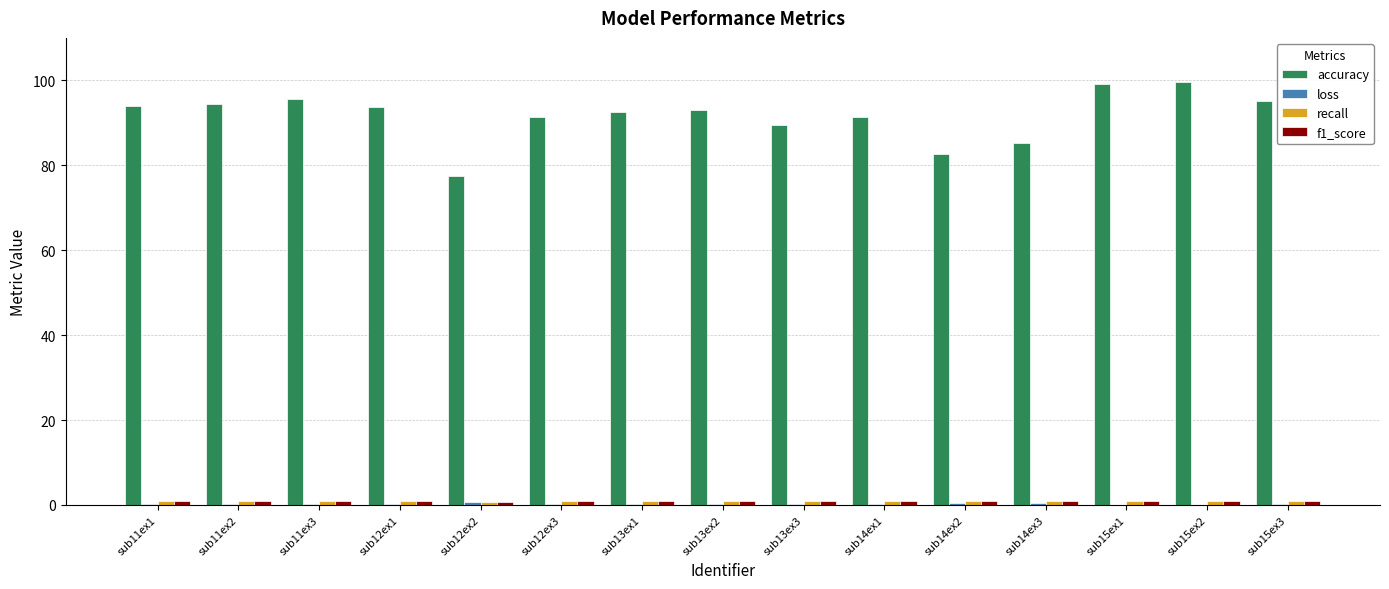

Which series changed the most between sub14ex2 and sub15ex2?

accuracy